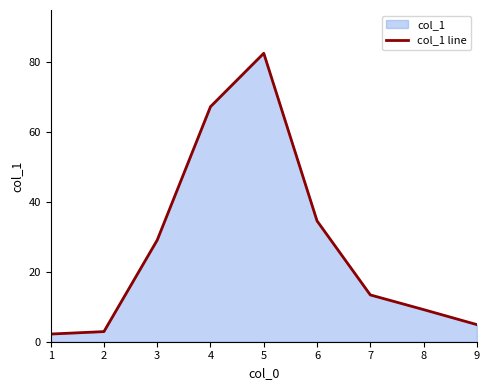

Where does the data first go above 13?

3